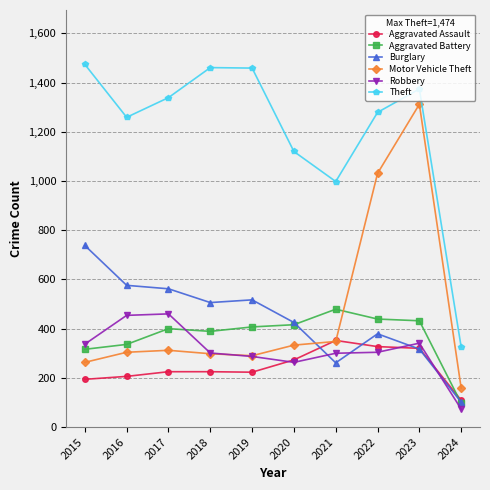

What is the value of the Burglary point at the 2nd from the left?

576